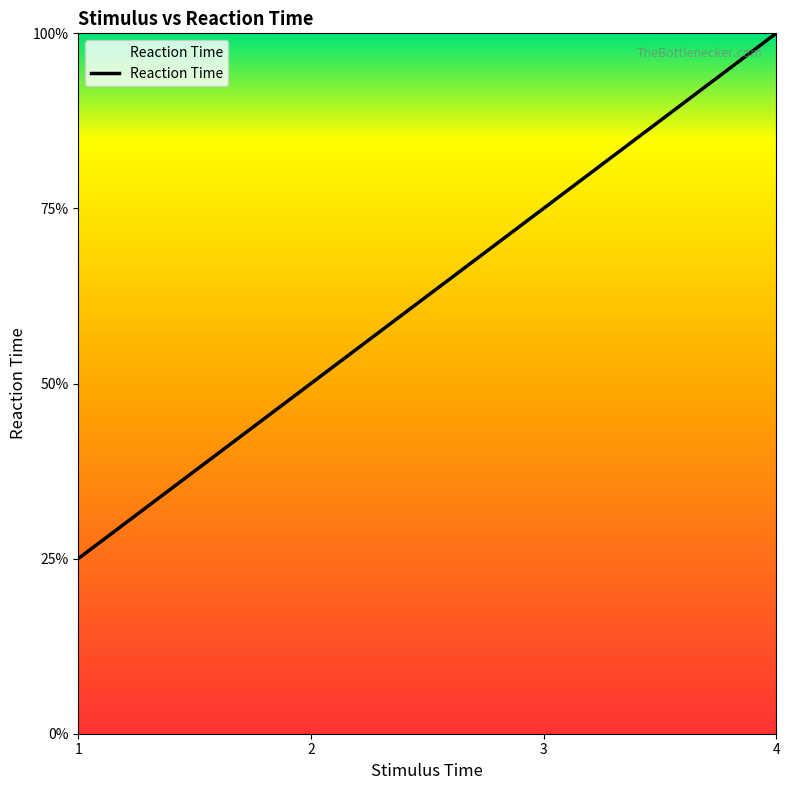

What is the average value?

2